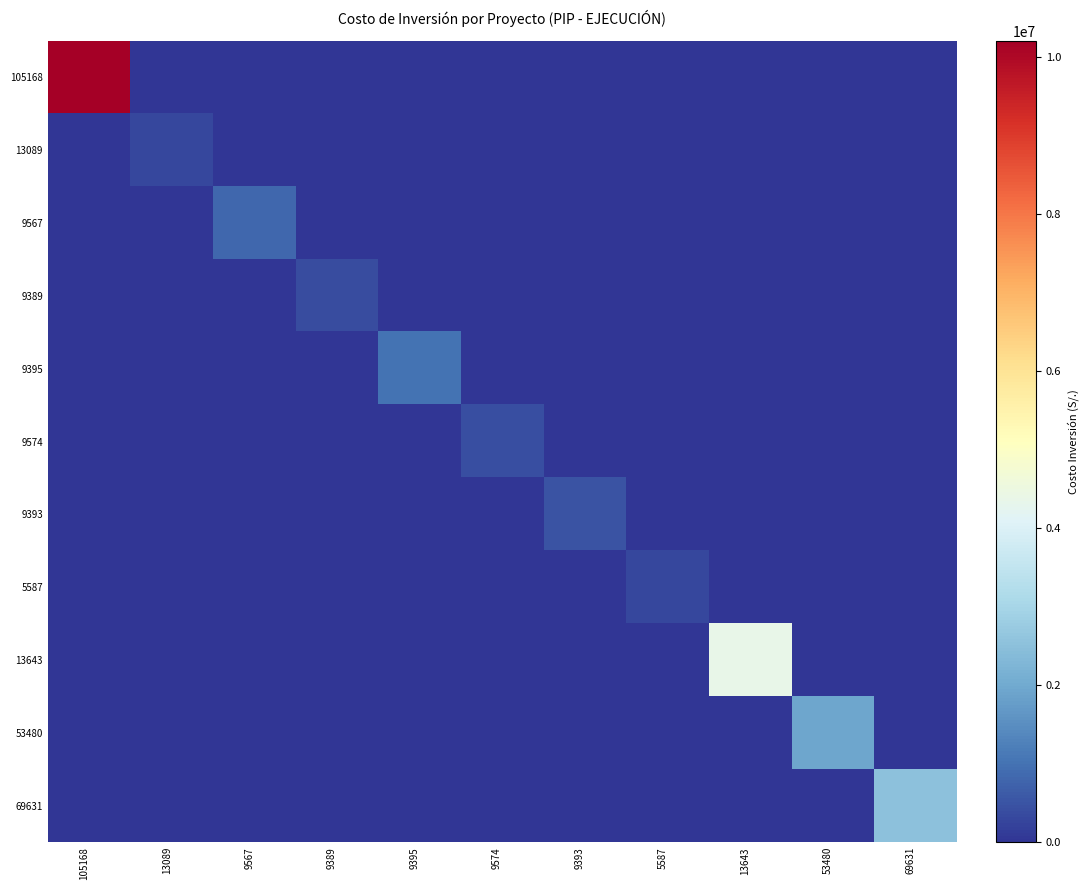

What is the total value across all series at 105168?

10203471.2